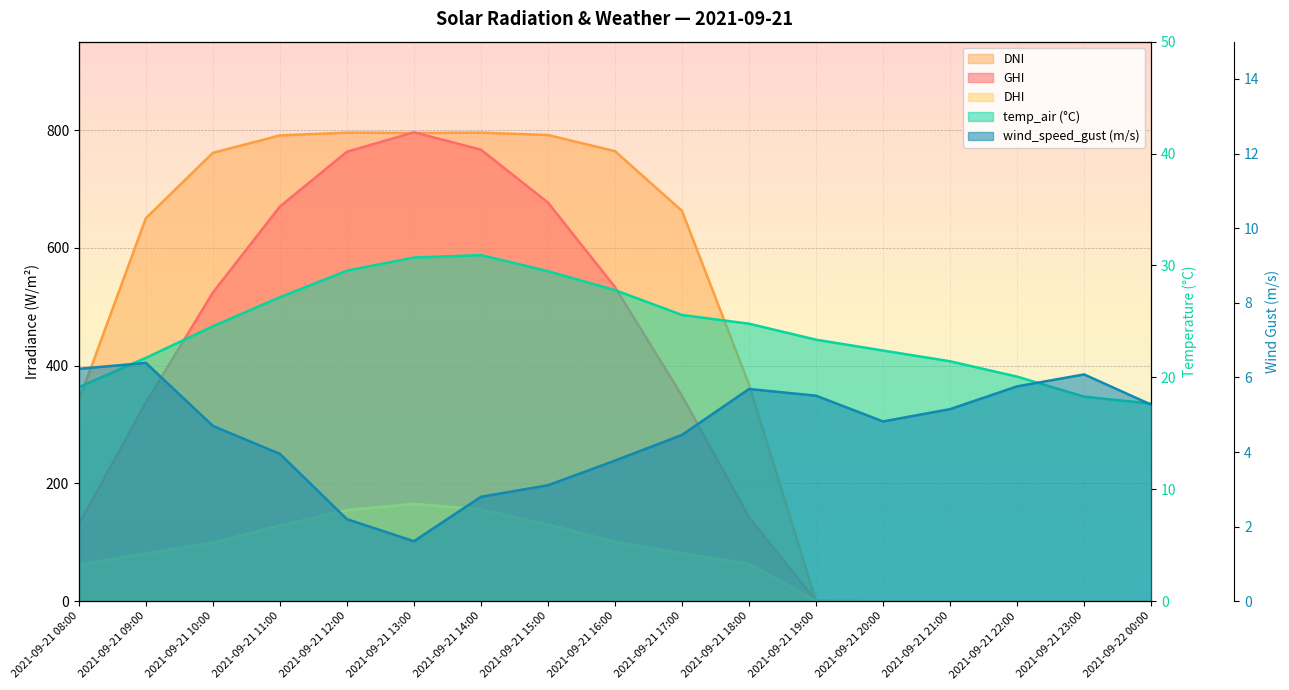

True or false: dni has more than 0 interior local peaks.

True